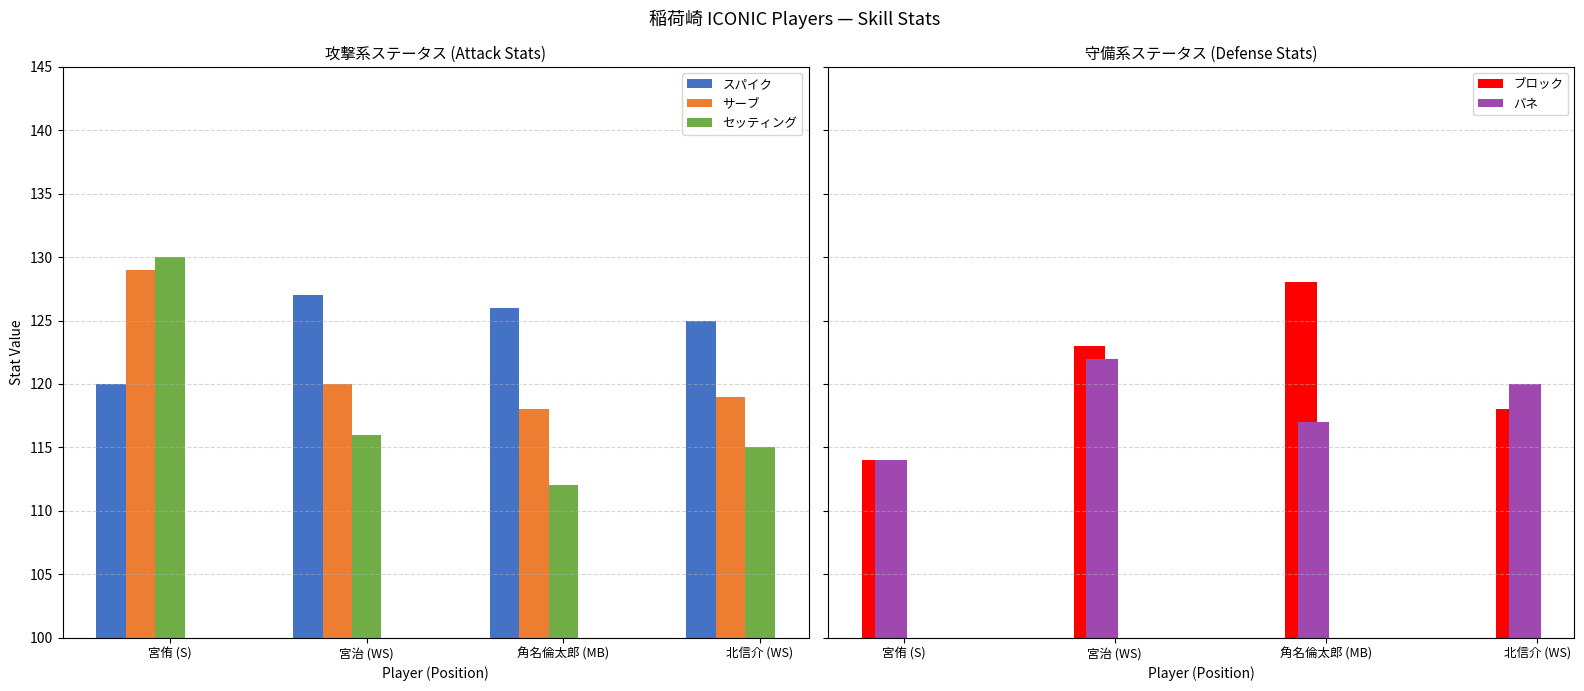

What is the difference between the maximum and minimum values in the サーブ series?

11